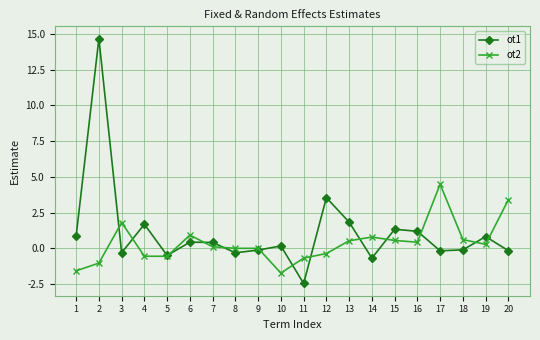

What is the greatest value displayed?

14.7